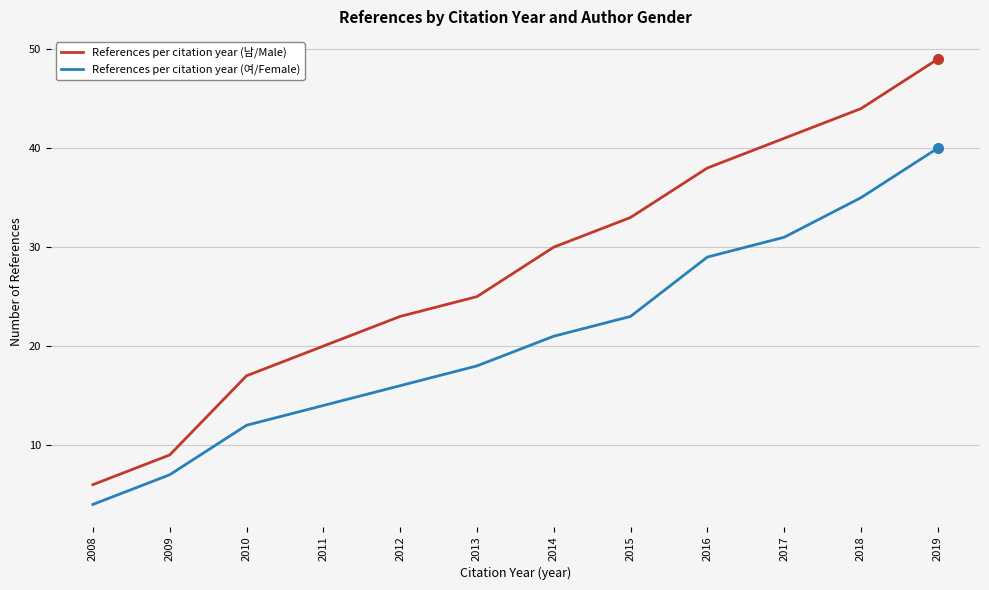

Does the chart have visible grid lines?

Yes